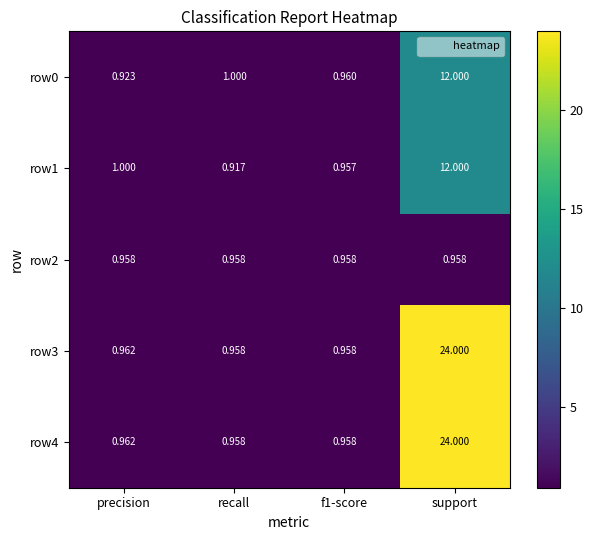

At which label is row4 closest to 12?

precision